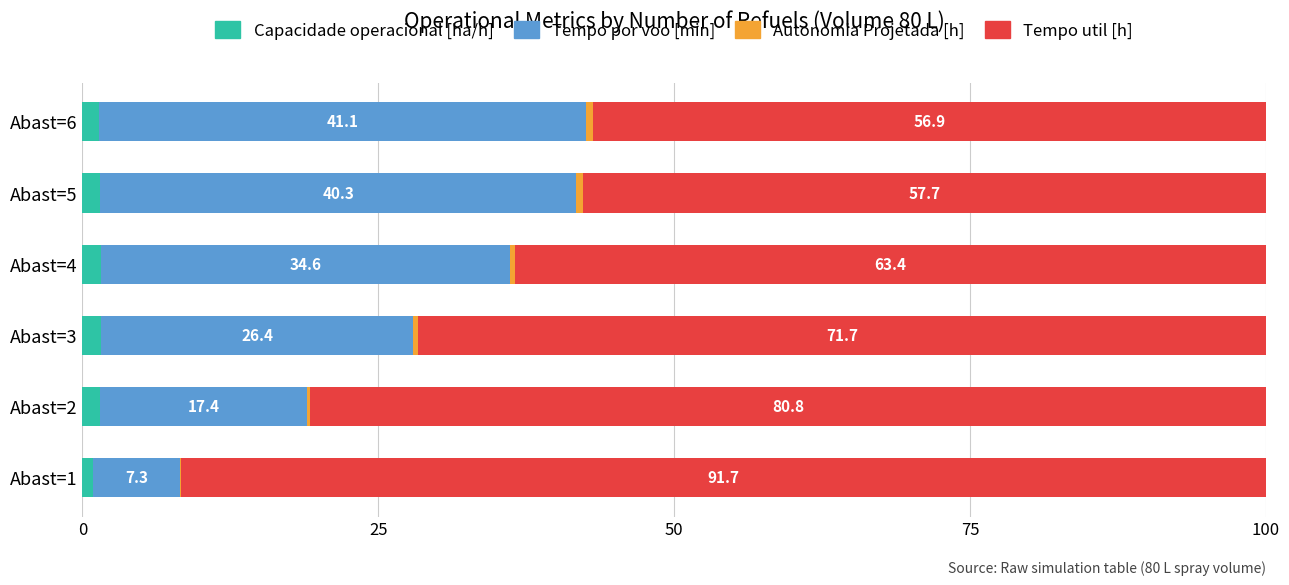

What is the total value across all series at Abast=1?

100.0